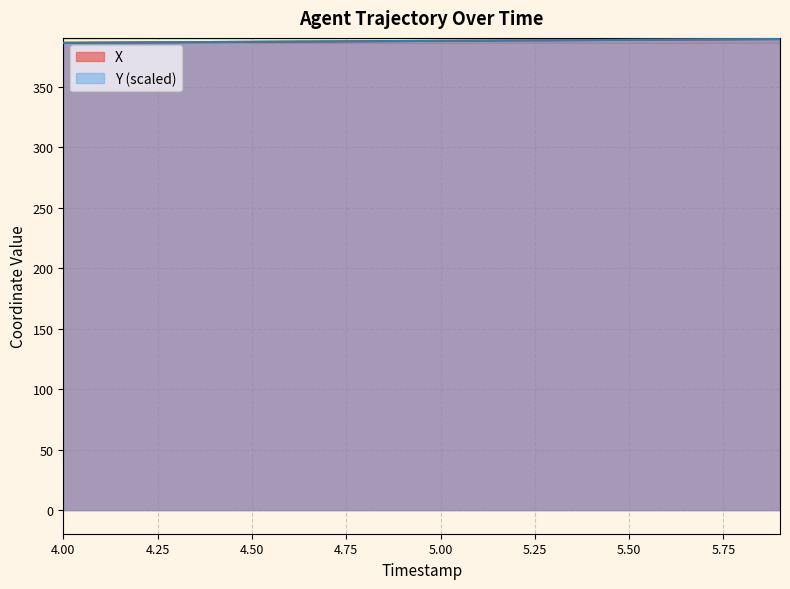

What is the minimum value for X?

386.4